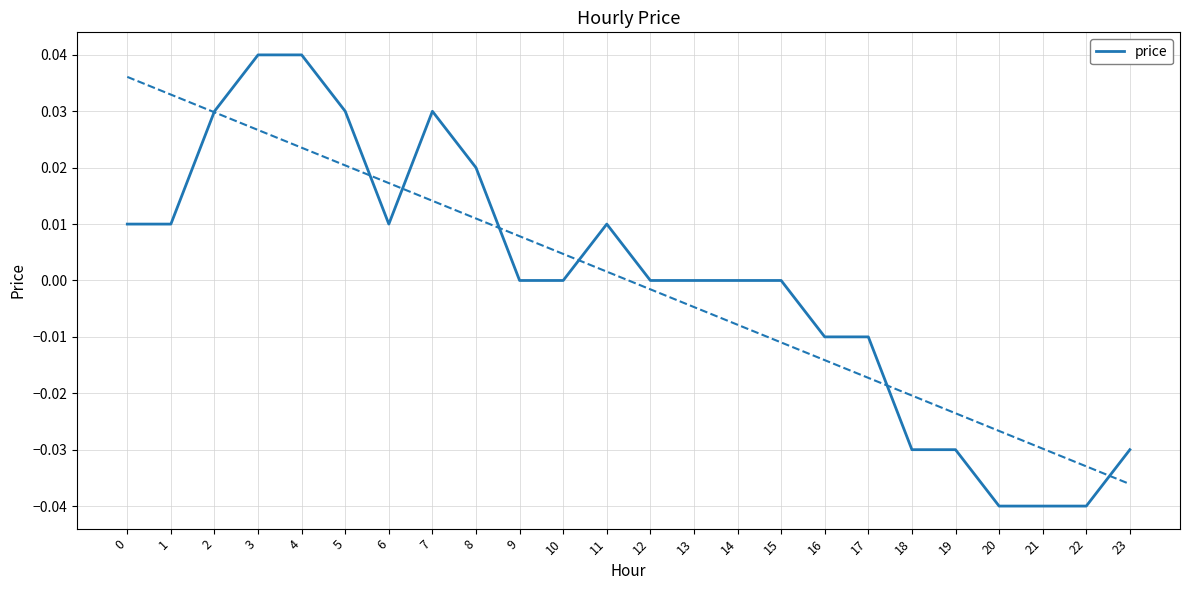

The value at 6 is 0.0. True or false?

False